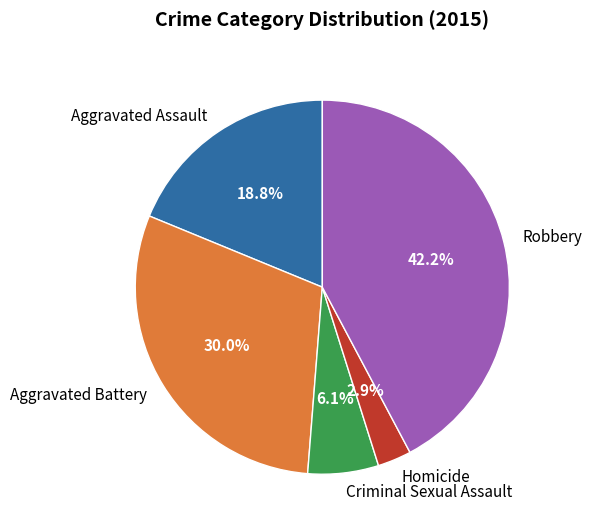

To the nearest percent, what portion does Homicide represent?

3%